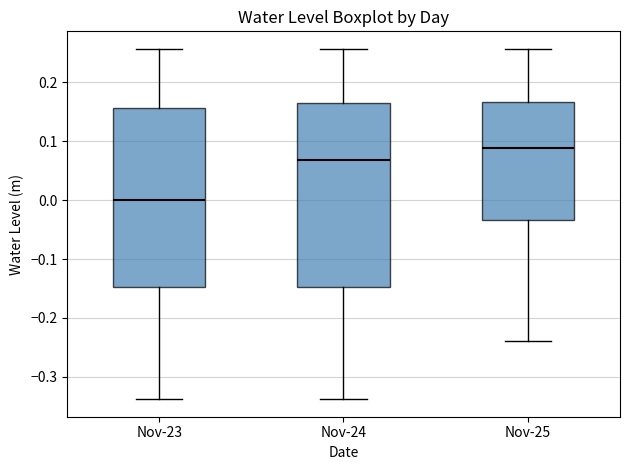

Which box's median line is the highest?

Nov-25